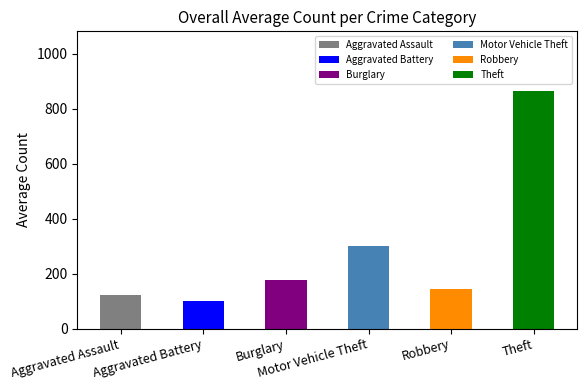

What is the difference between the maximum and minimum values?

766.8